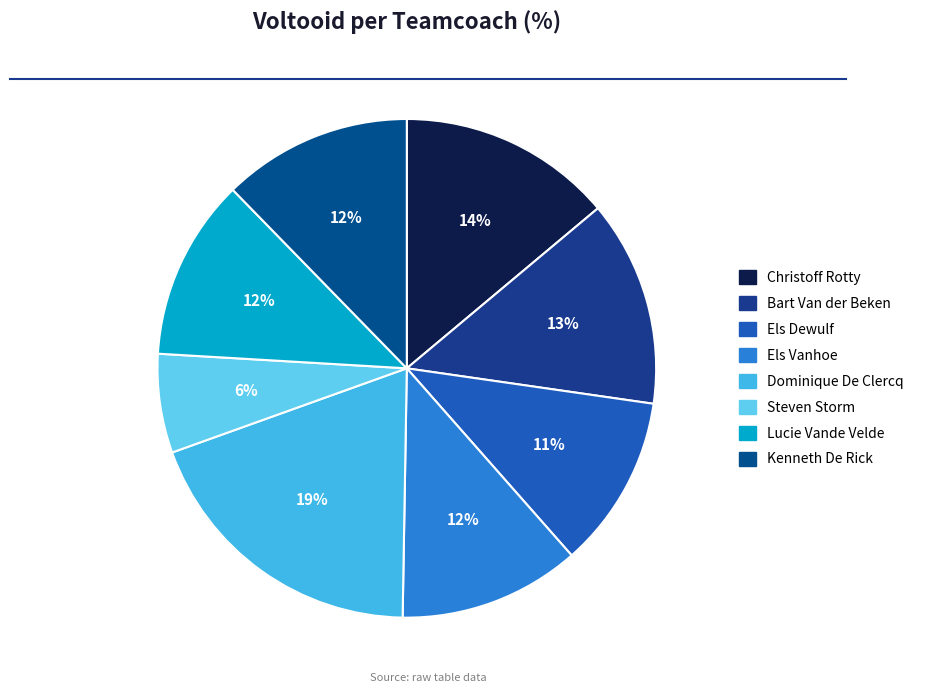

What is the largest slice in the pie chart?

Dominique De Clercq